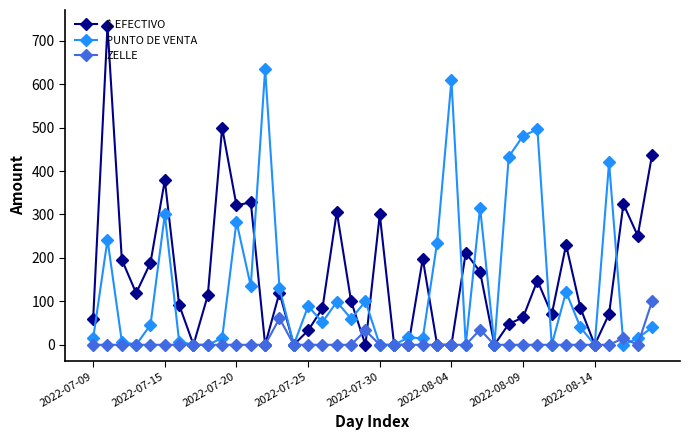

After their last crossing, which series has the higher values: PUNTO DE VENTA or $ EFECTIVO?

$ EFECTIVO